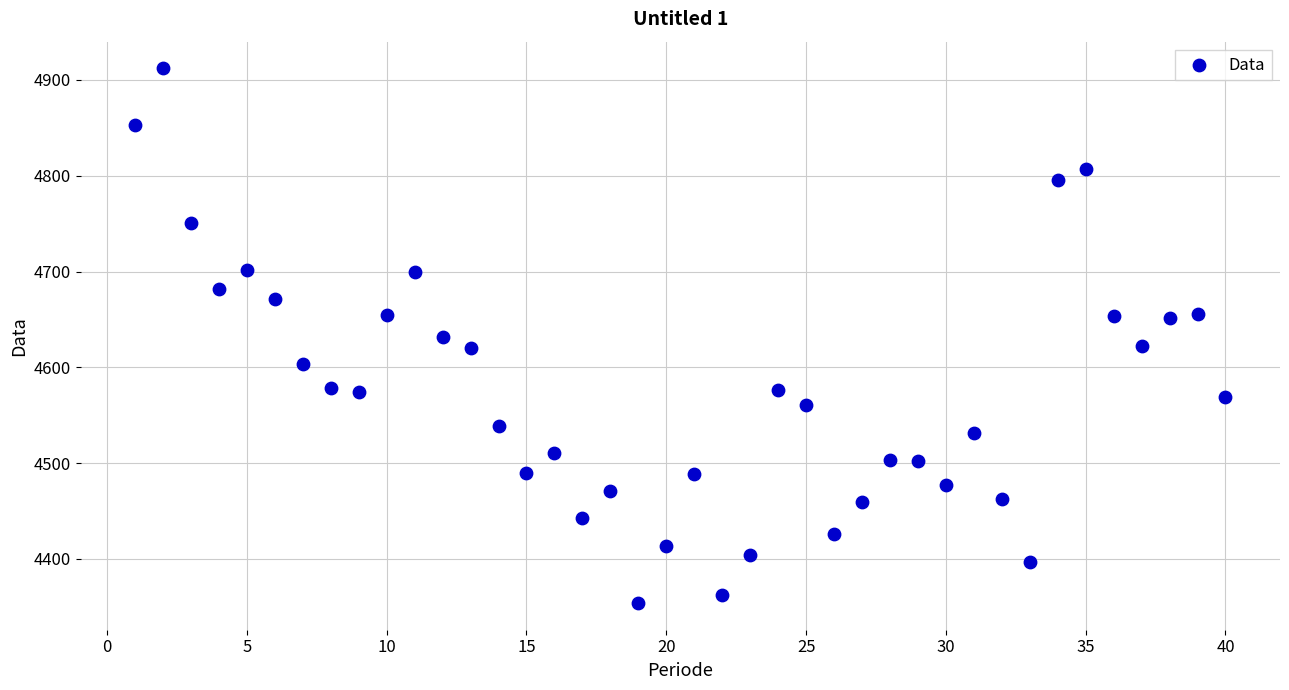

What is the range of X values (max minus min)?

39